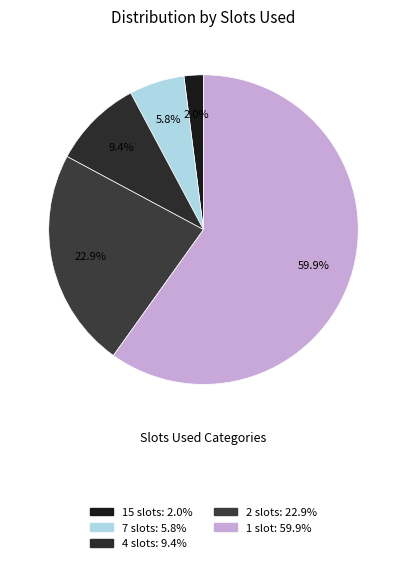

Does 15 slots account for over 50% of the chart?

No